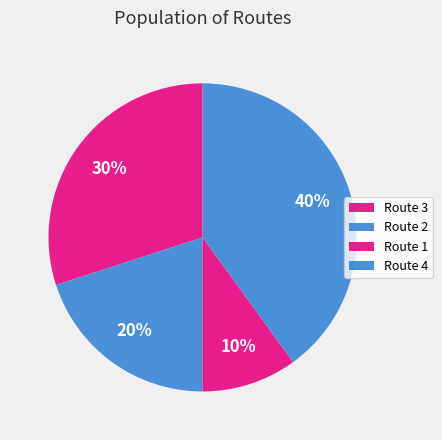

Count the number of slices in the pie.

4